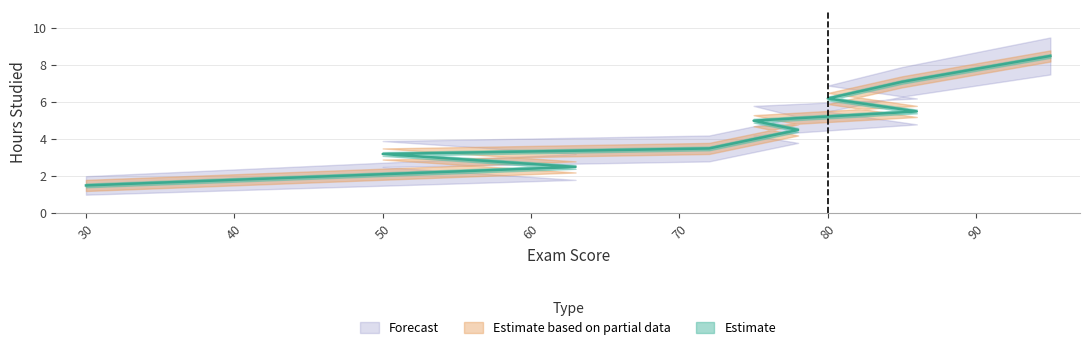

List the labels in order of value, largest first.

95, 85, 80, 86, 75, 78, 72, 50, 63, 30